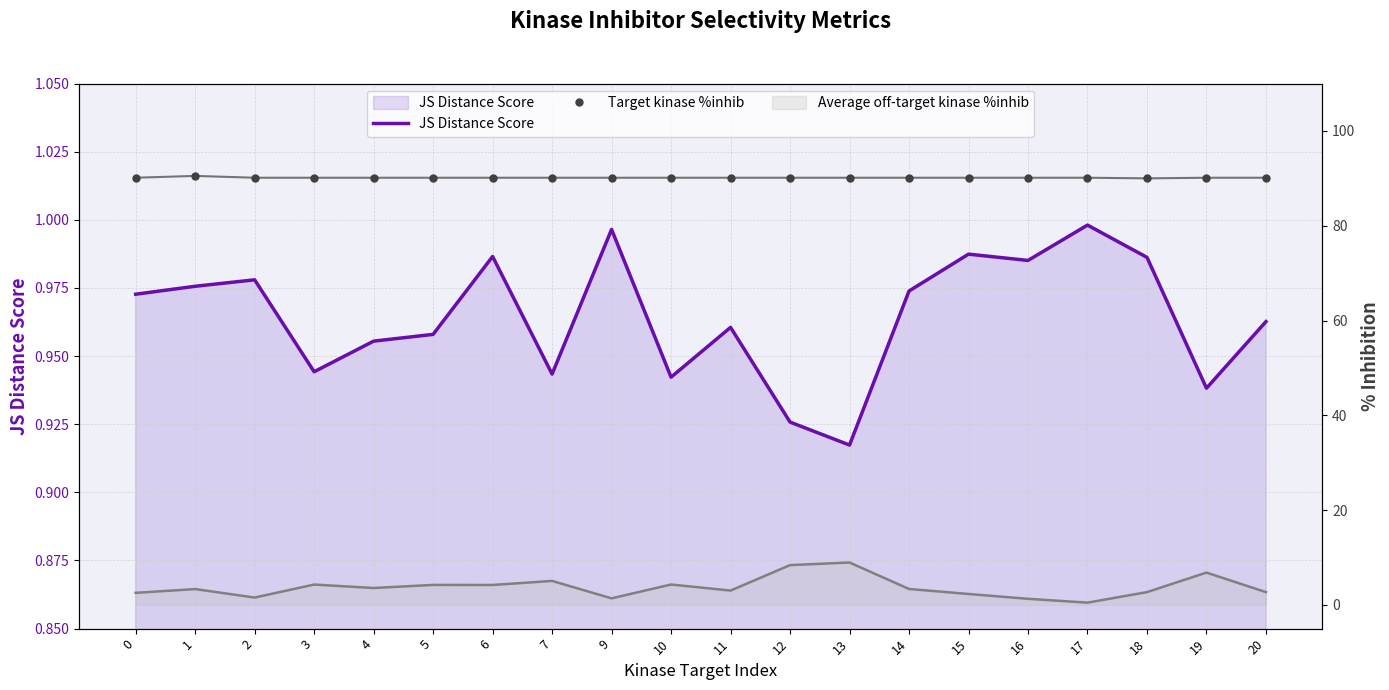

What is the total value across all series at 17?

91.1